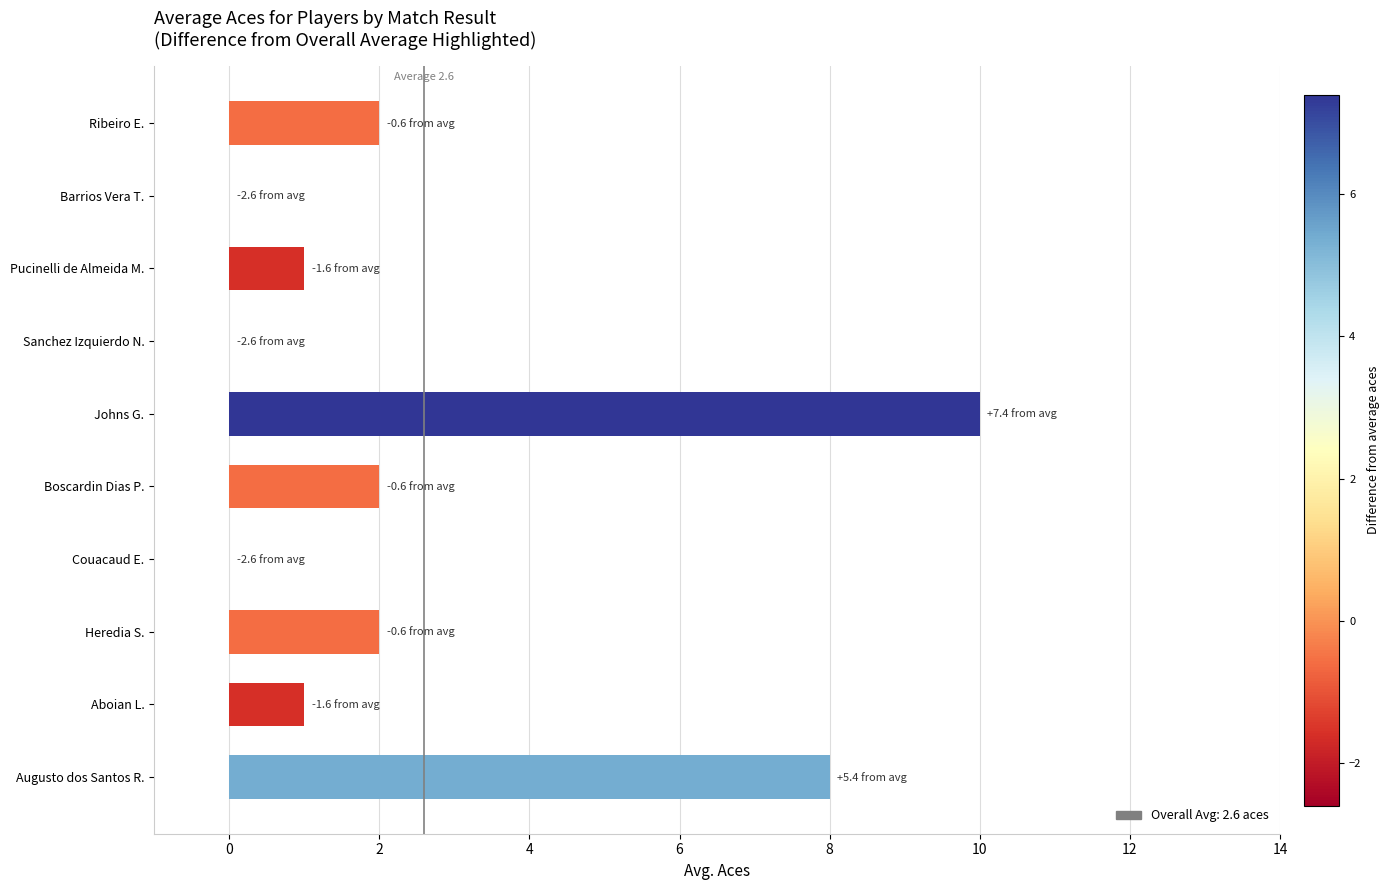

What is the average value?

3